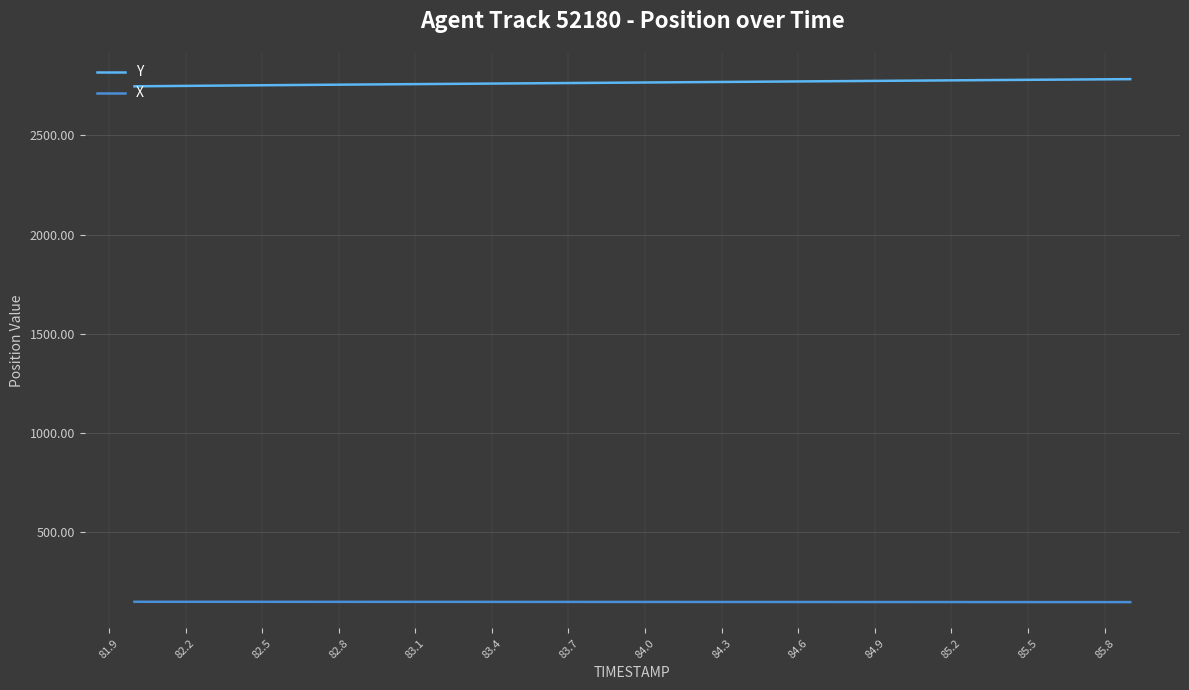

Which series has the largest range (max minus min)?

Y